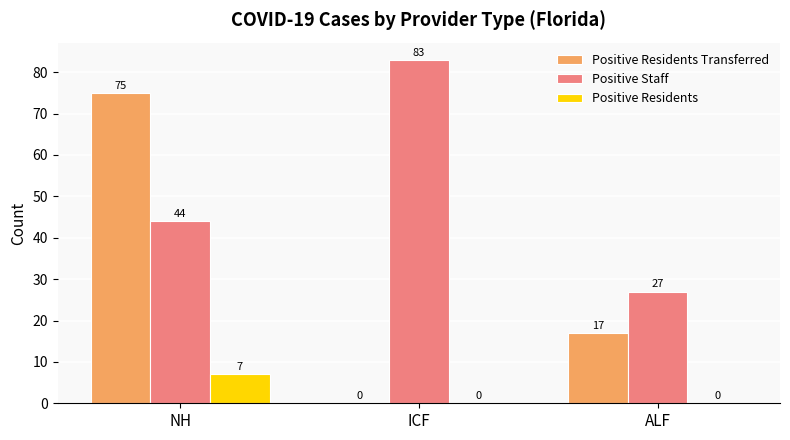

True or false: Positive Residents Transferred has a value of 25 at ALF.

False